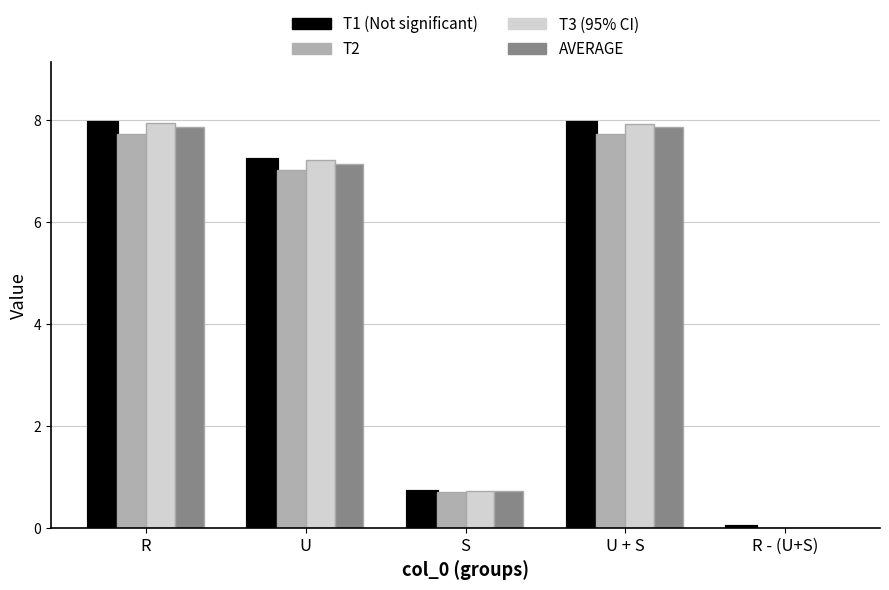

What is the spread (max minus min) of values at R?

0.2